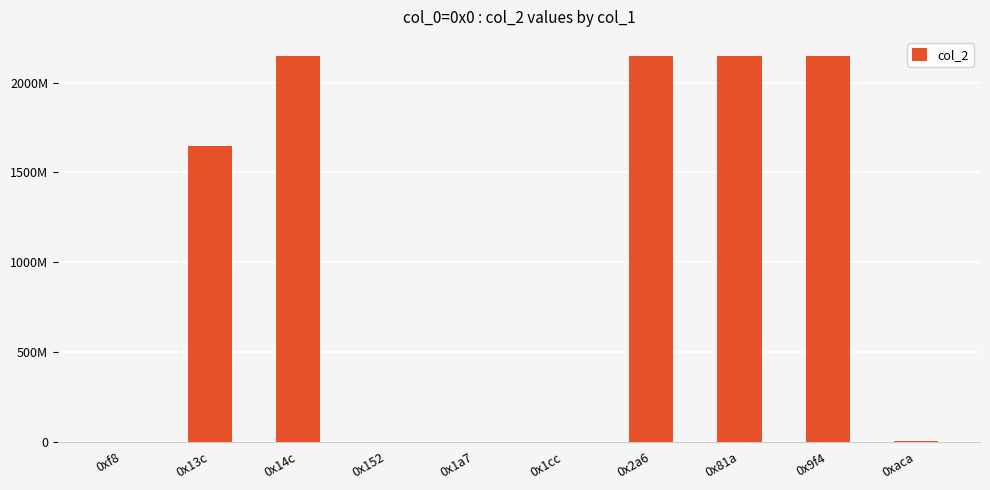

Are the bars horizontal?

No